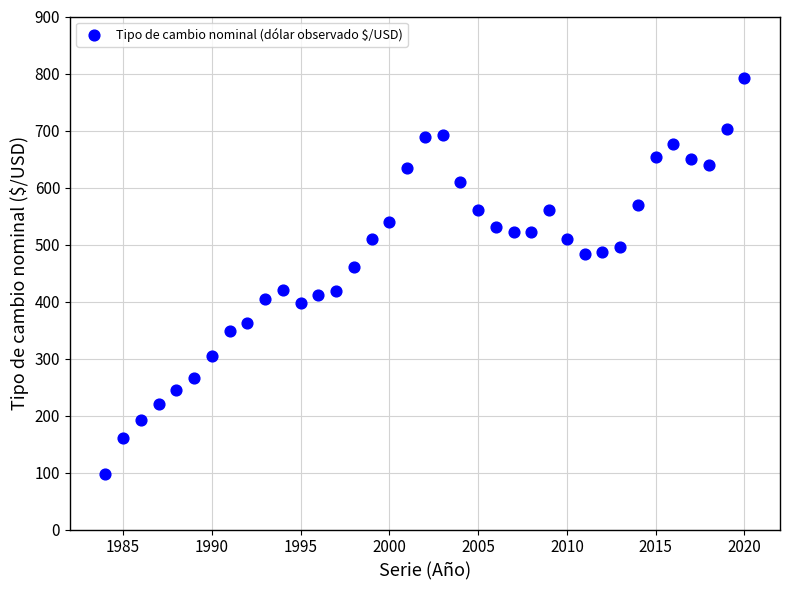

What Y value in the scatter plot is closest to 445?

460.3